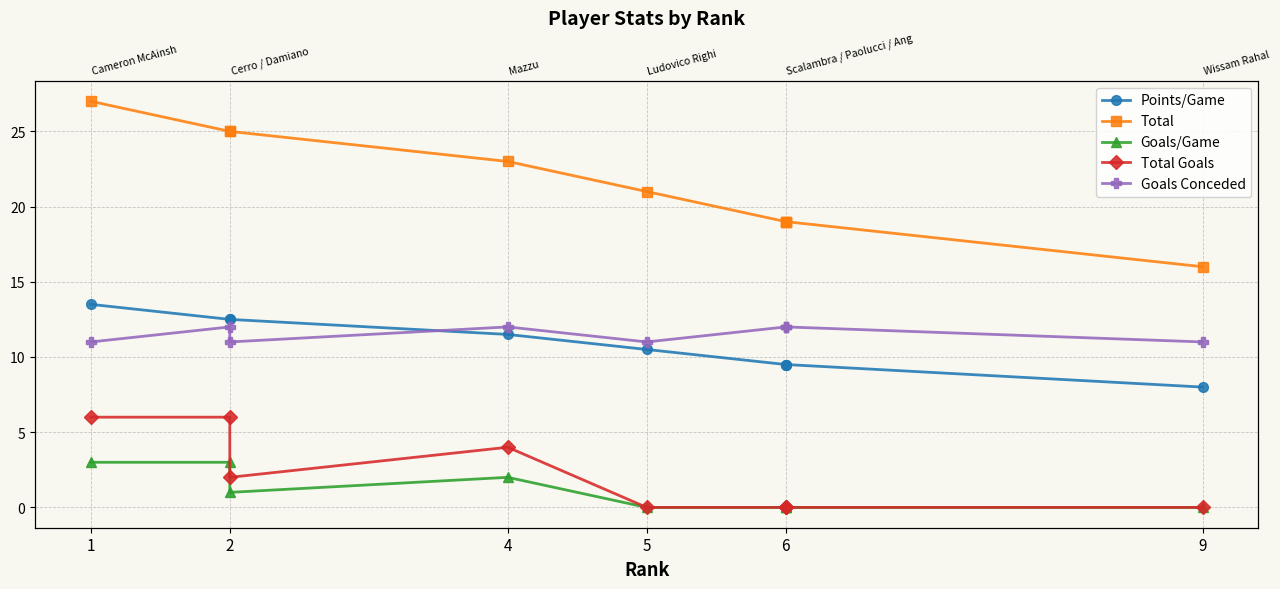

Reading left to right, extract all data points from this chart.

Points/Game: 13.5	12.5	12.5	11.5	10.5	9.5	9.5	9.5	8.0
Total: 27.0	25.0	25.0	23.0	21.0	19.0	19.0	19.0	16.0
Goals/Game: 3.0	3.0	1.0	2.0	0.0	0.0	0.0	0.0	0.0
Total Goals: 6.0	6.0	2.0	4.0	0.0	0.0	0.0	0.0	0.0
Goals Conceded: 11.0	12.0	11.0	12.0	11.0	12.0	12.0	12.0	11.0